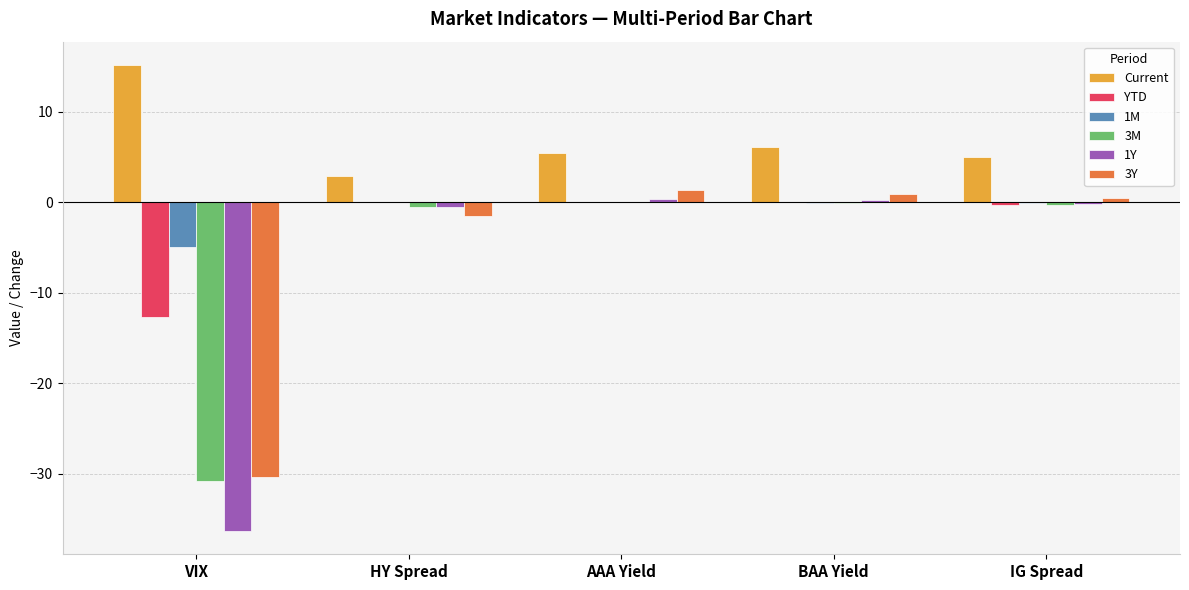

Which series has the largest total across all categories?

Current